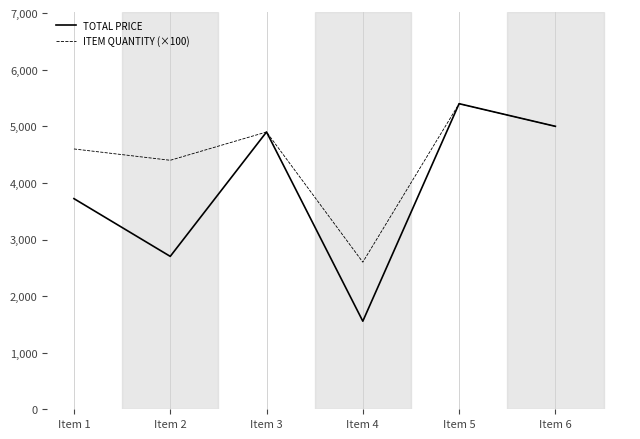

At which category does ITEM QUANTITY (×100) reach its first local valley?

Item 2